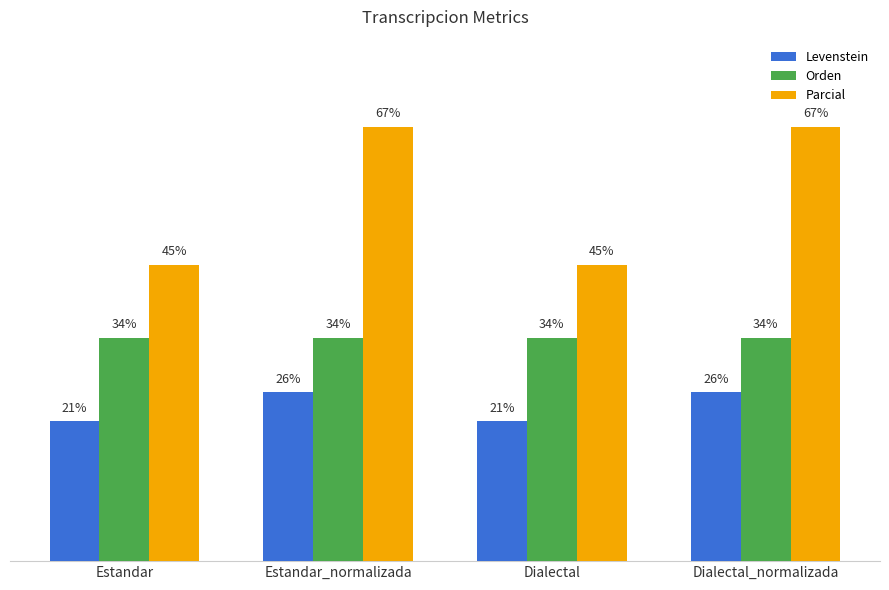

Does the chart contain stacked bars?

No